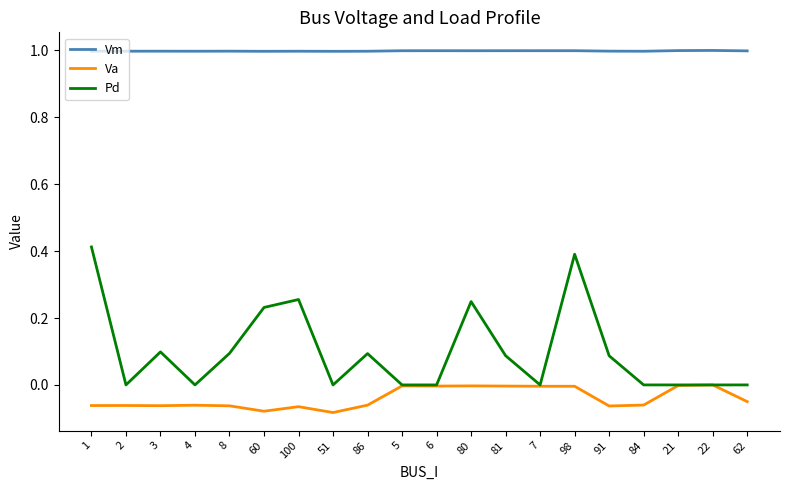

Rank the series by their maximum value, from highest to lowest.

Vm, Pd, Va